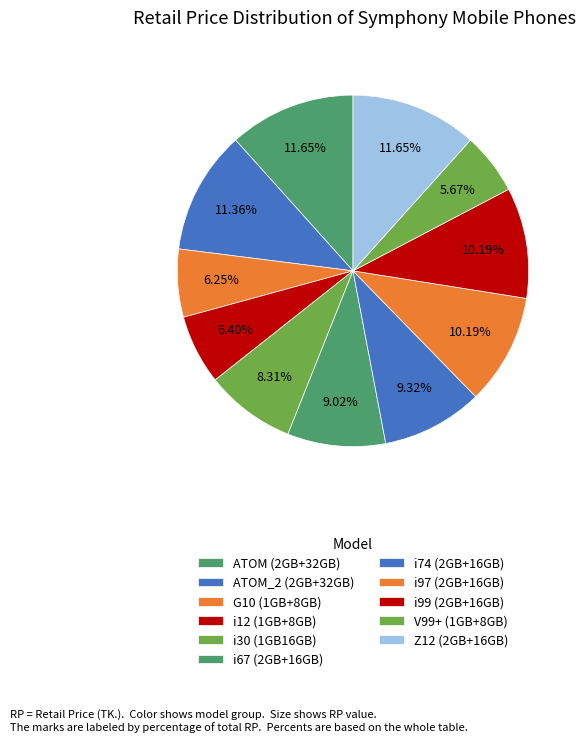

Does any single category account for the majority?

No